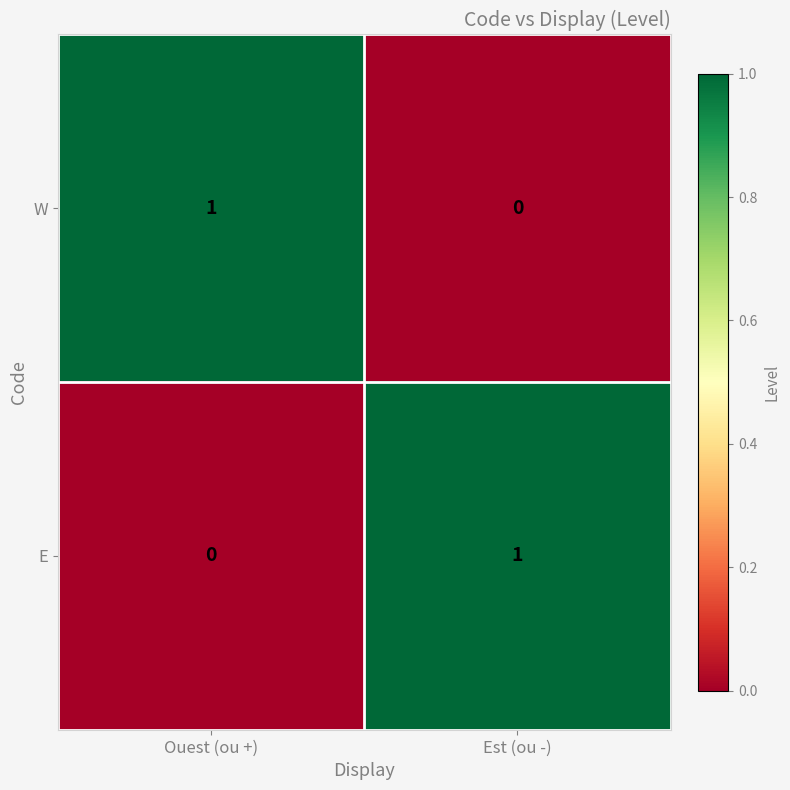

Which category has the lowest value in the W series?

Est (ou -)